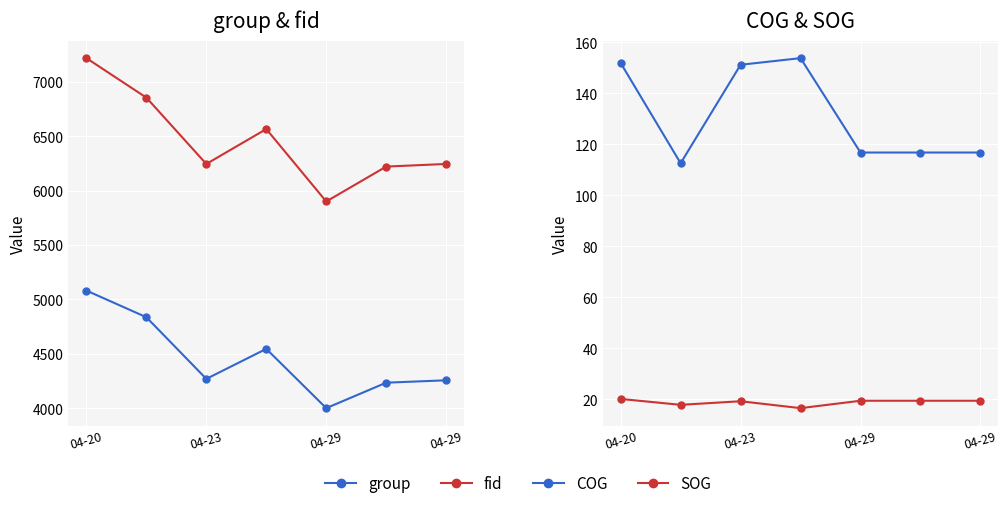

What is the difference between the second highest and minimum values in the fid series?

955.0